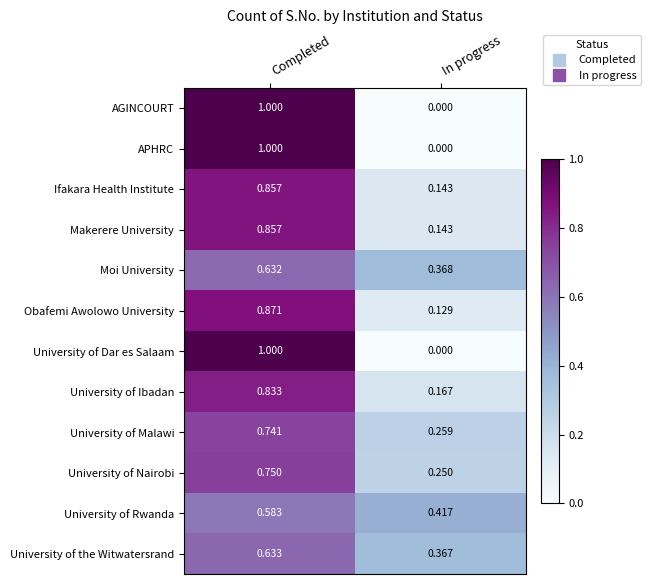

Is the value of Makerere University at In progress greater than the value of APHRC at Completed?

No